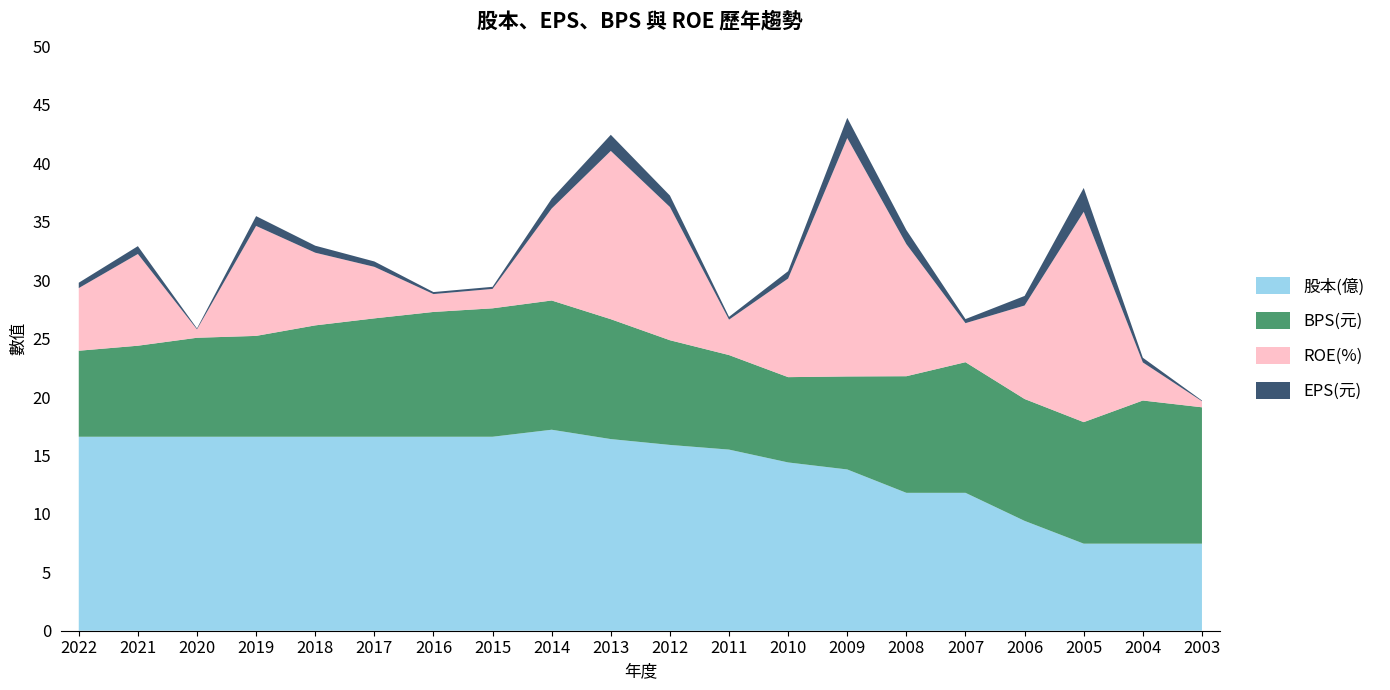

Reading left to right, list all the values displayed in this chart.

股本(億): 16.6	16.6	16.6	16.6	16.6	16.6	16.6	16.6	17.2	16.4	15.9	15.5	14.4	13.8	11.8	11.8	9.4	7.5	7.5	7.5
EPS(元): 0.5	0.7	0.1	0.8	0.6	0.5	0.2	0.2	0.8	1.4	1.0	0.2	0.6	1.7	1.2	0.3	0.8	2.0	0.4	0.1
BPS(元): 7.4	7.8	8.5	8.6	9.5	10.1	10.7	11.0	11.1	10.3	9.0	8.1	7.3	8.0	10.0	11.2	10.4	10.4	12.2	11.7
ROE(%): 5.4	7.8	0.7	9.4	6.2	4.4	1.5	1.7	7.9	14.4	11.4	3.0	8.4	20.4	11.3	3.3	8.0	18.0	3.3	0.5